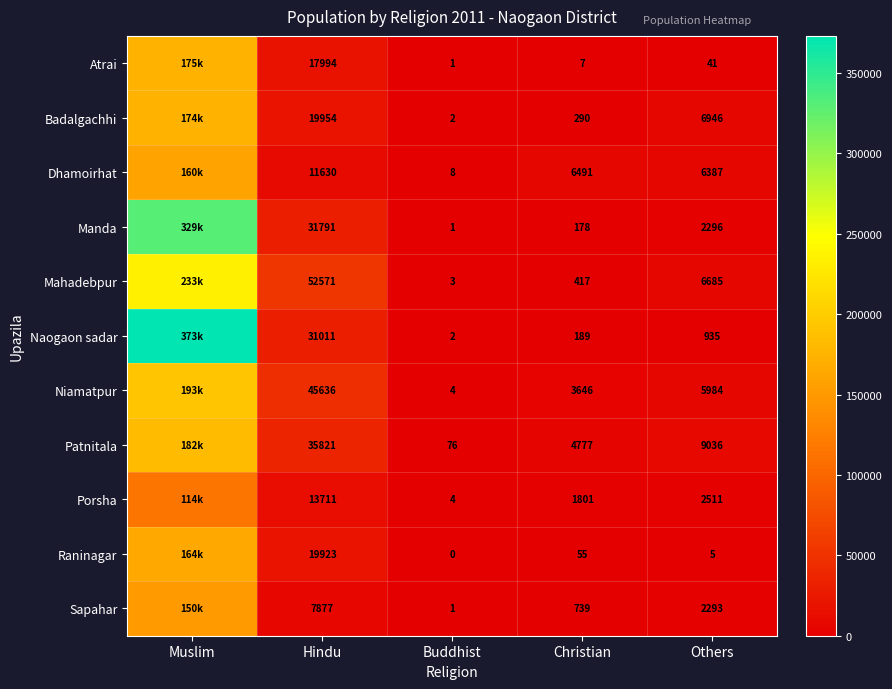

List the series in order of their peak value, lowest first.

Porsha, Sapahar, Dhamoirhat, Raninagar, Badalgachhi, Atrai, Patnitala, Niamatpur, Mahadebpur, Manda, Naogaon sadar